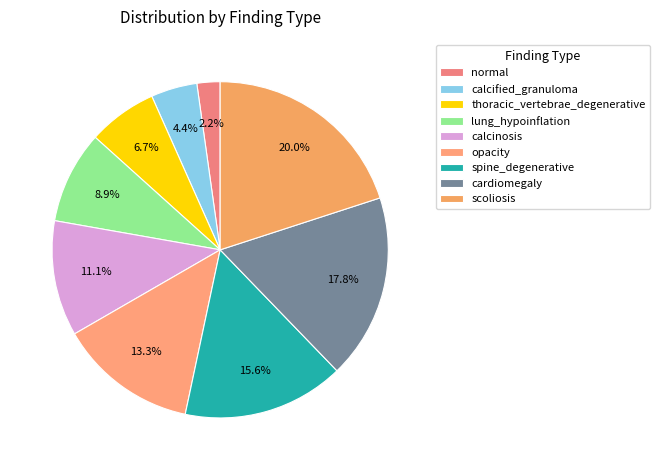

What is the smallest slice in the pie chart?

normal